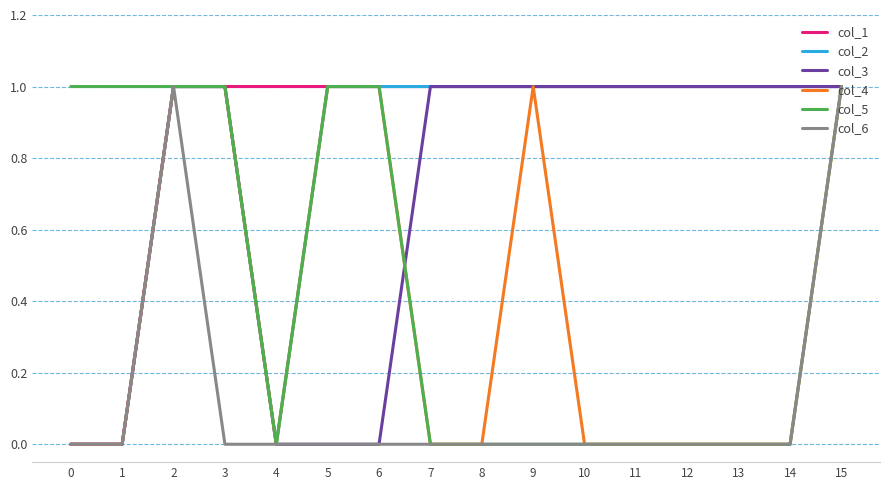

The col_4 series shows 2 at 9. True or false?

False